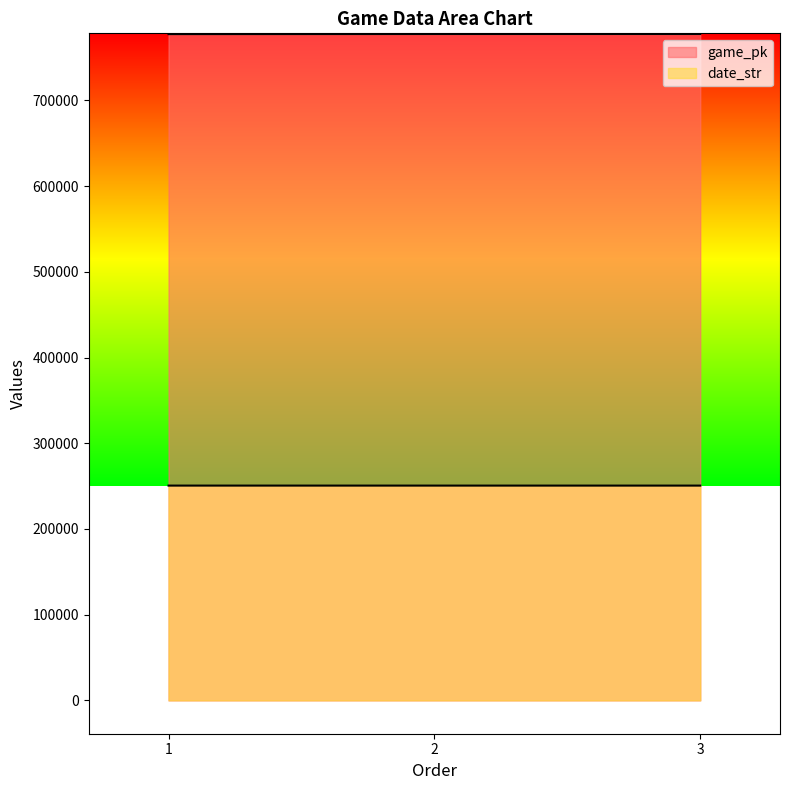

Does the chart display data point markers on the line(s)?

No